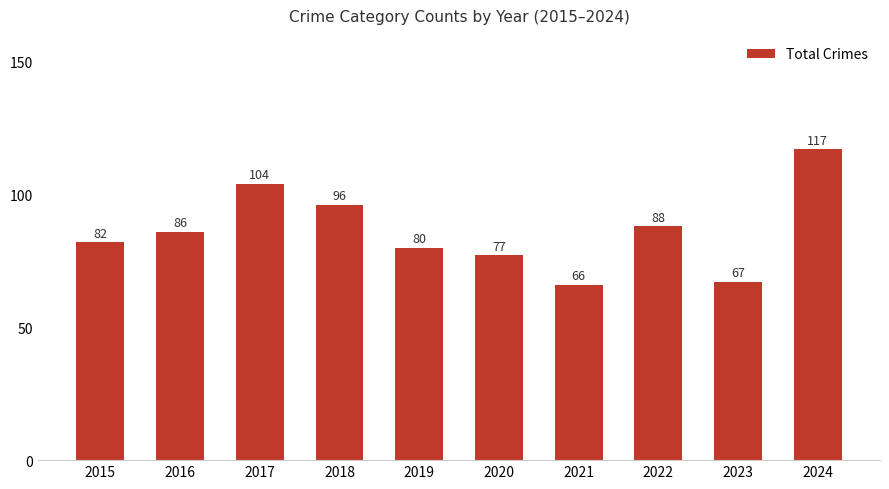

What is the average value?

86